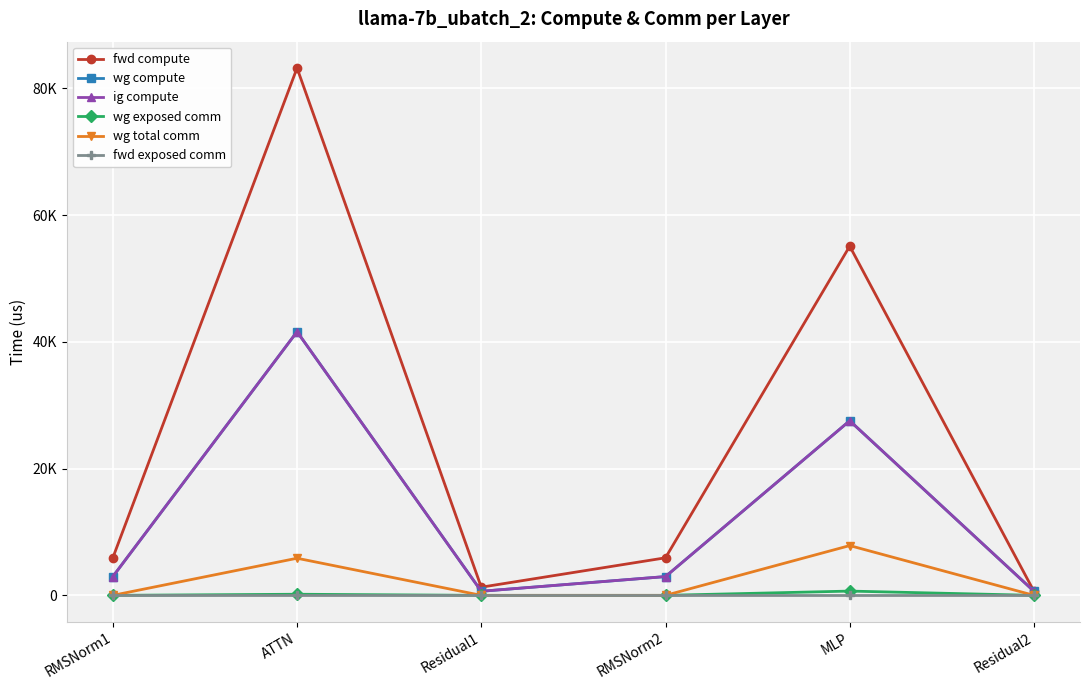

Is it true that ig compute equals 41597.0 at ATTN?

True